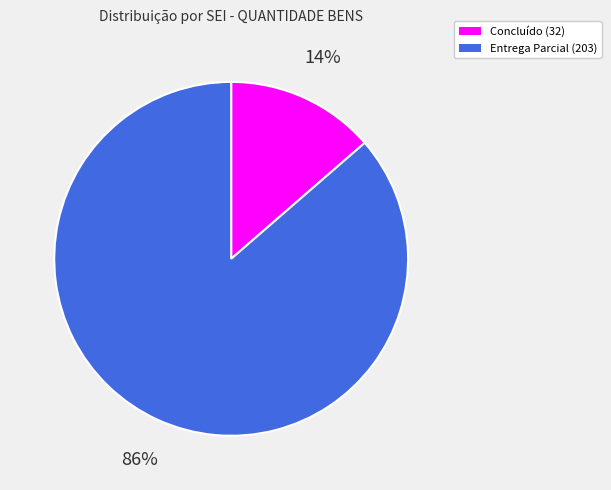

To the nearest percent, what is the average slice percentage?

50%